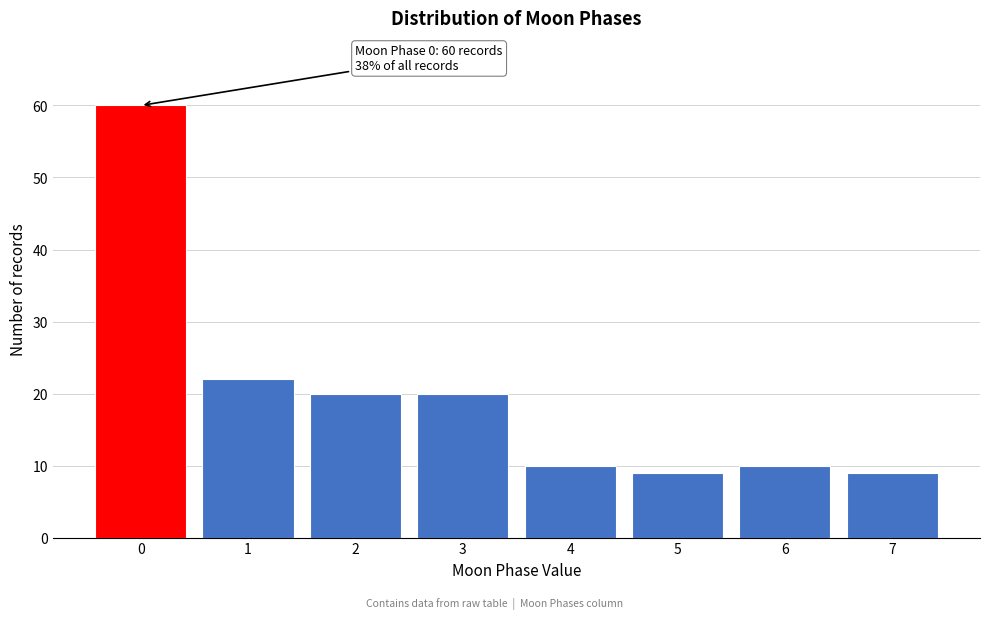

Reading right to left, transcribe all the data shown in this chart.

9	10	9	10	20	20	22	60